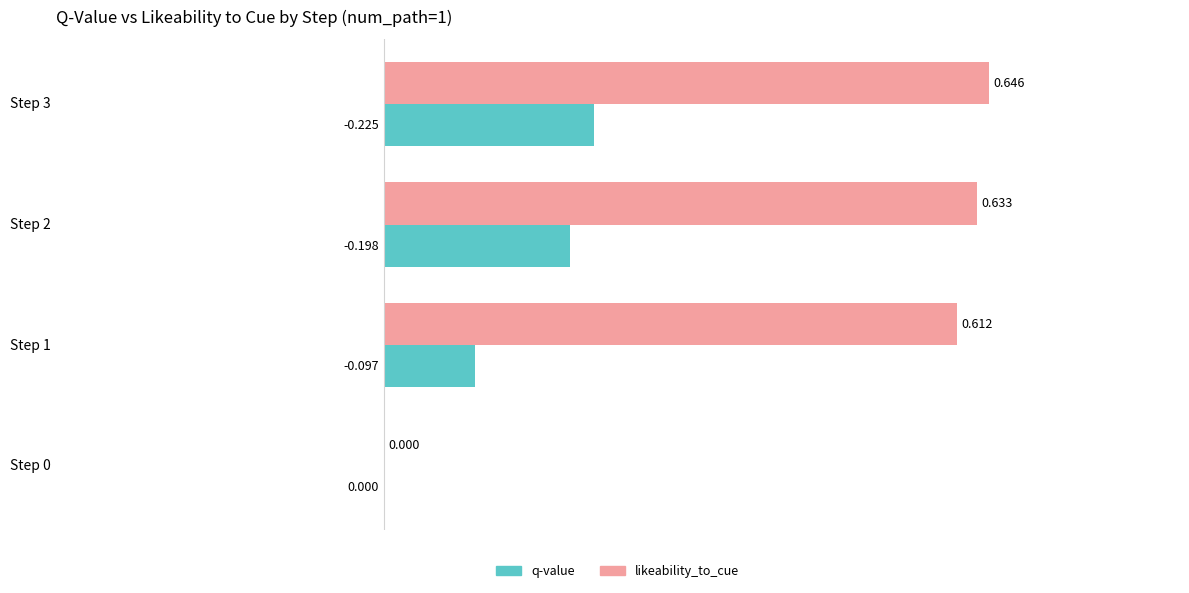

How many categories are shown in the chart?

4